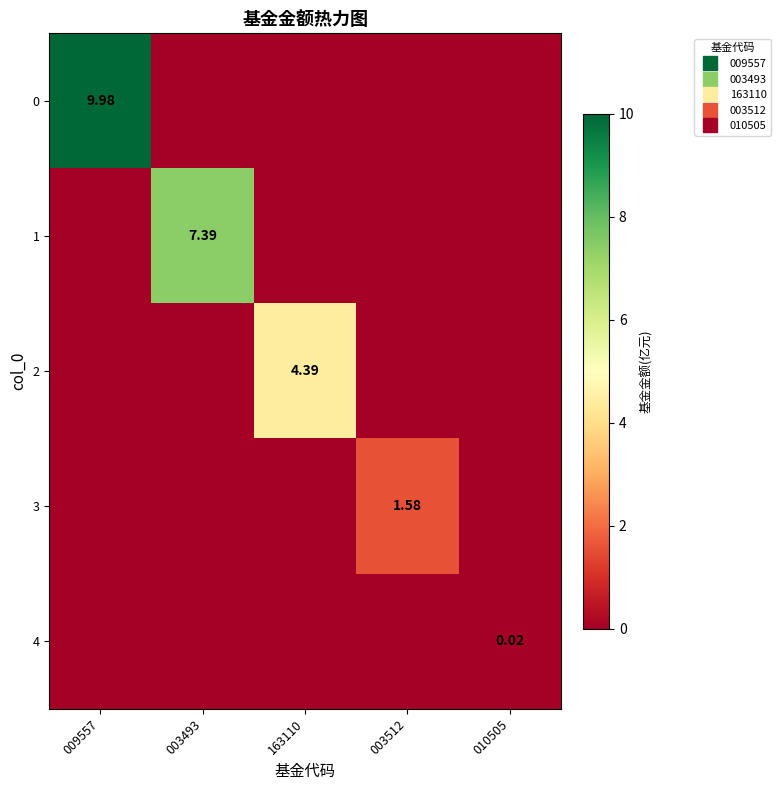

Rank the series by their average value, from lowest to highest.

4, 3, 2, 1, 0